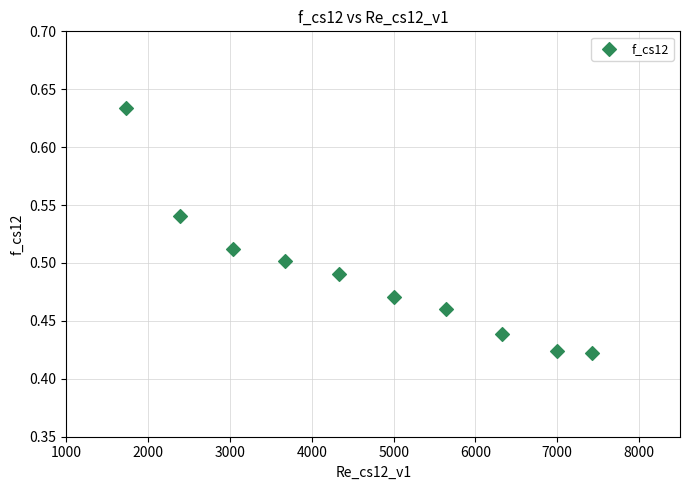

What is the range of X values (max minus min)?

5698.9